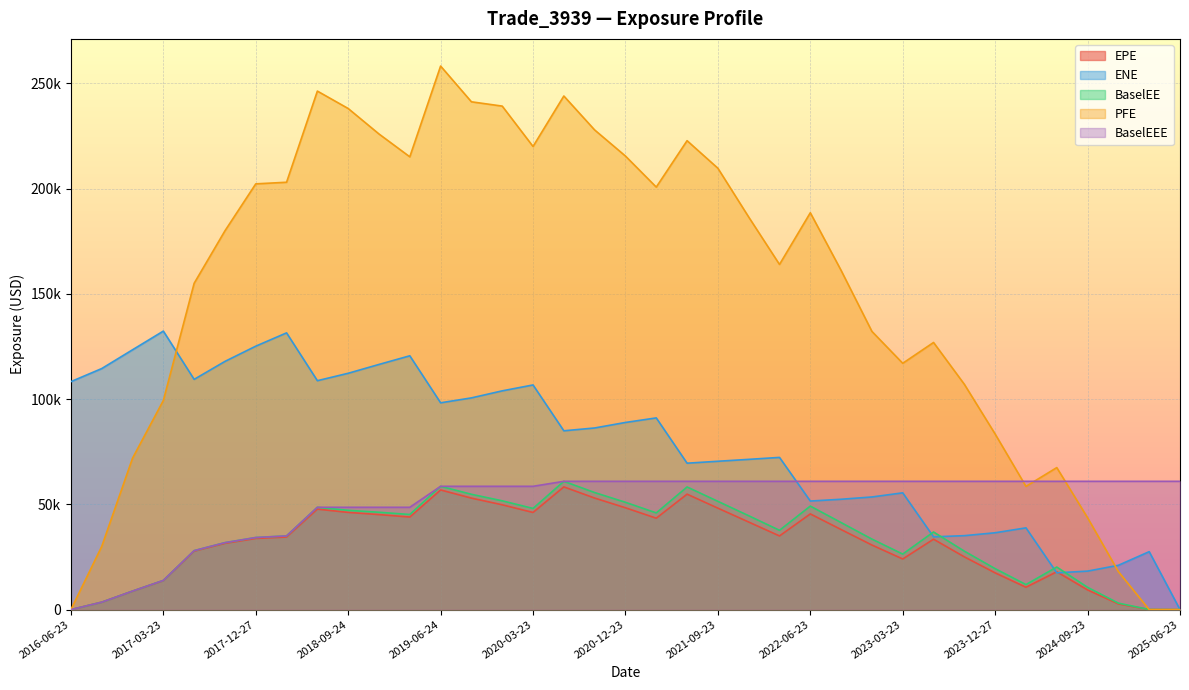

Which label corresponds to the largest value in the chart?

2019-06-24